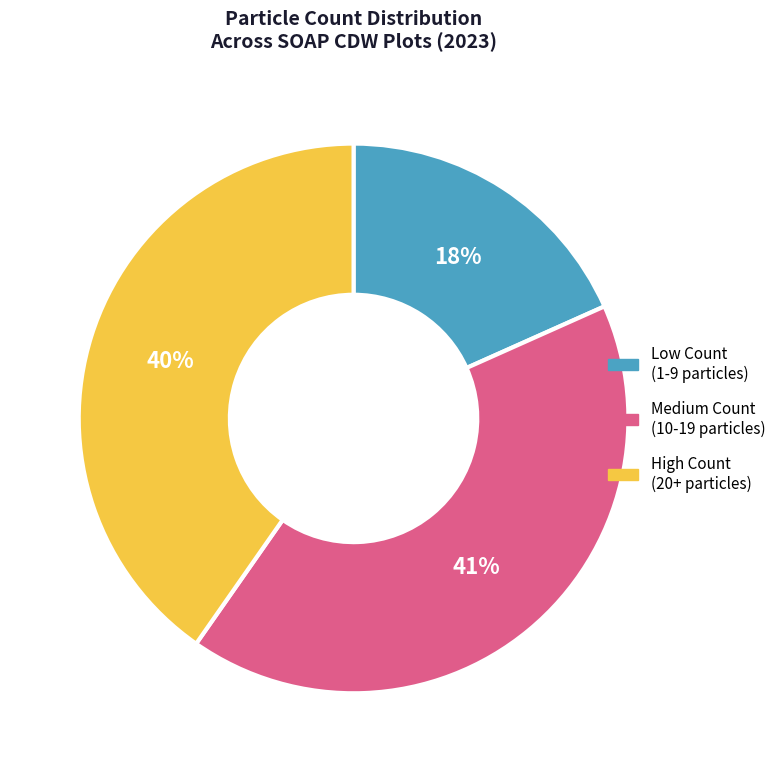

Does any single category account for the majority?

No